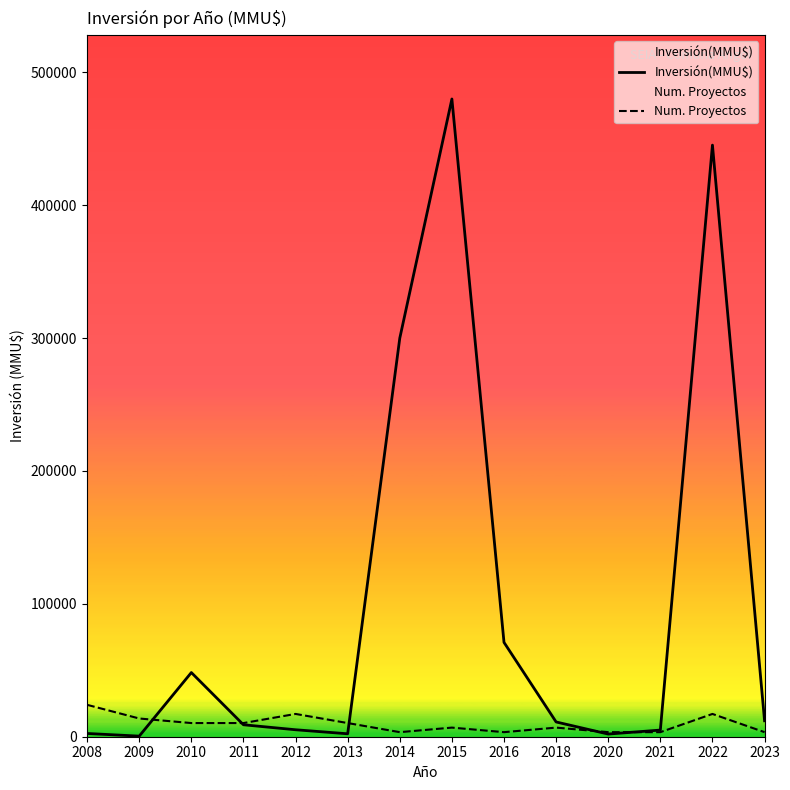

After their last crossing, which series has the higher values: Inversión(MMU$) or Num. Proyectos?

Inversión(MMU$)